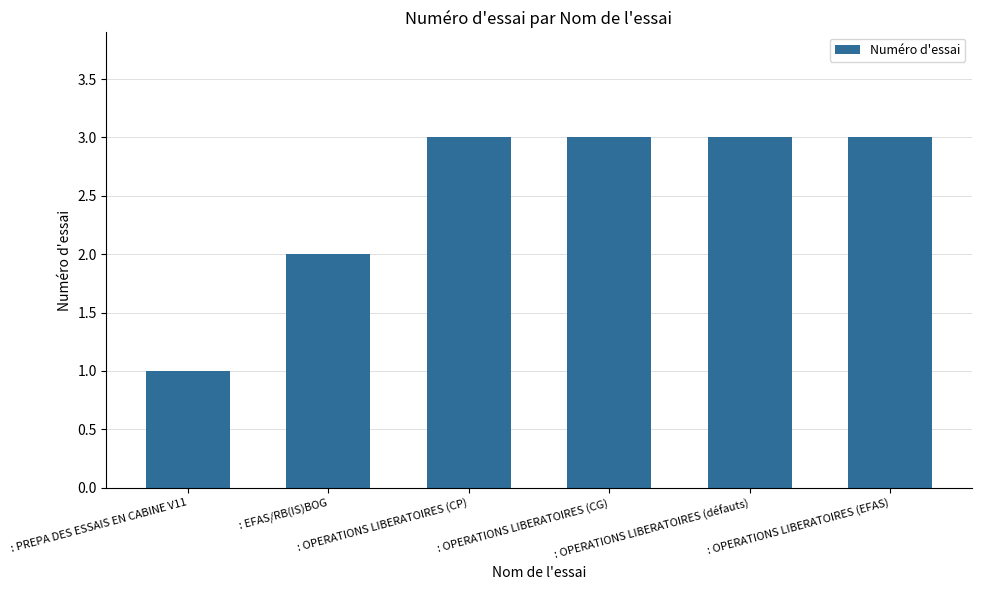

What value does the data have at : PREPA DES ESSAIS EN CABINE V11?

1